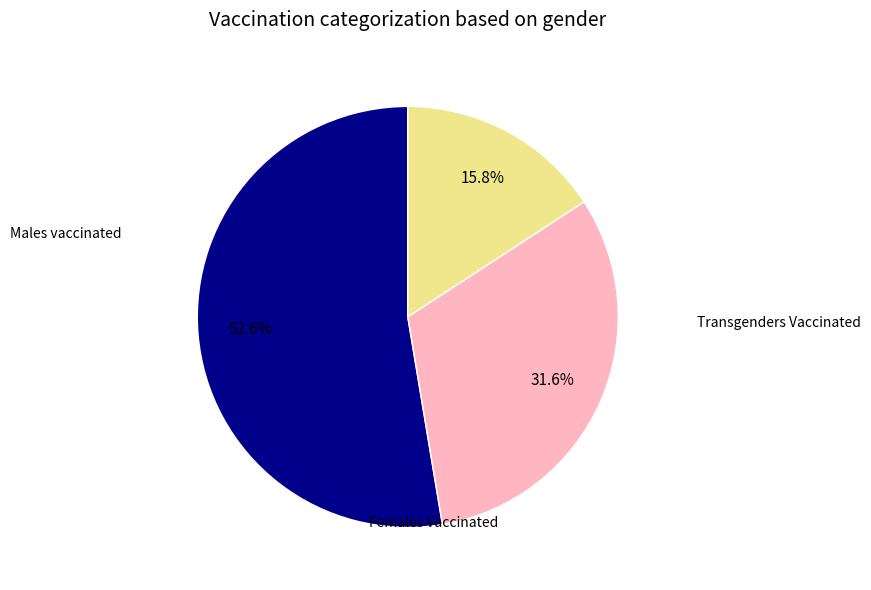

Which has a higher value, Transgenders Vaccinated or Females Vaccinated?

Females Vaccinated